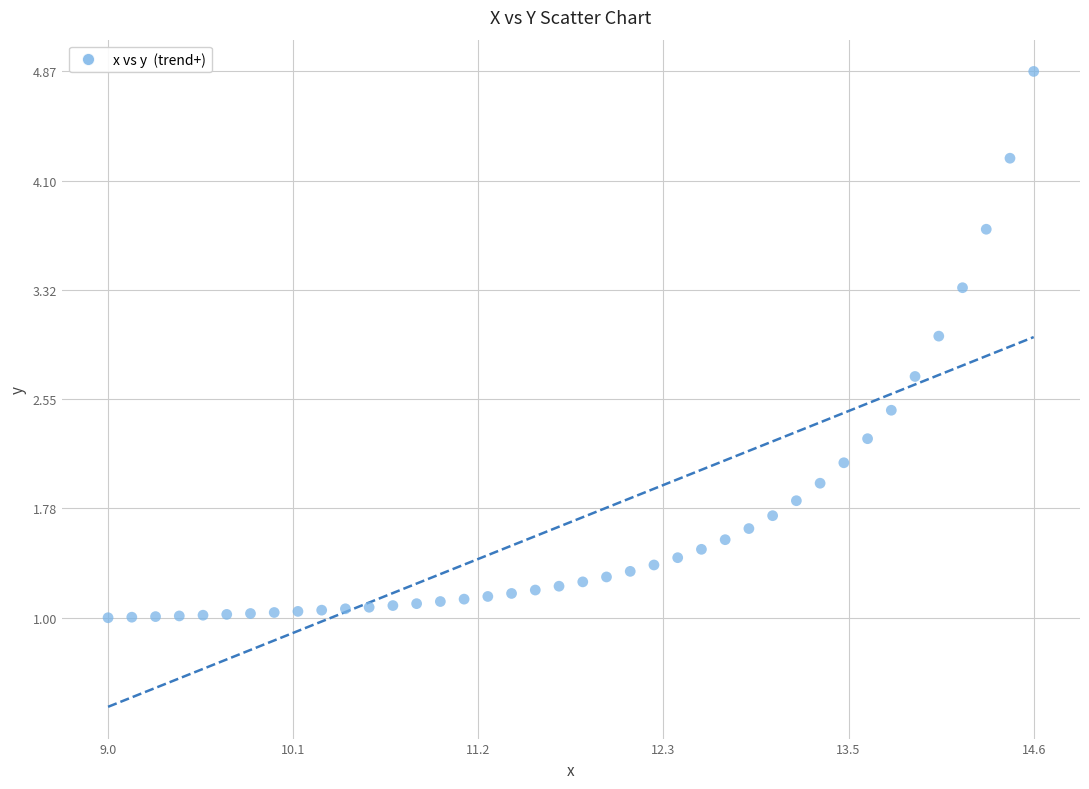

What is the range of X values (max minus min)?

5.6